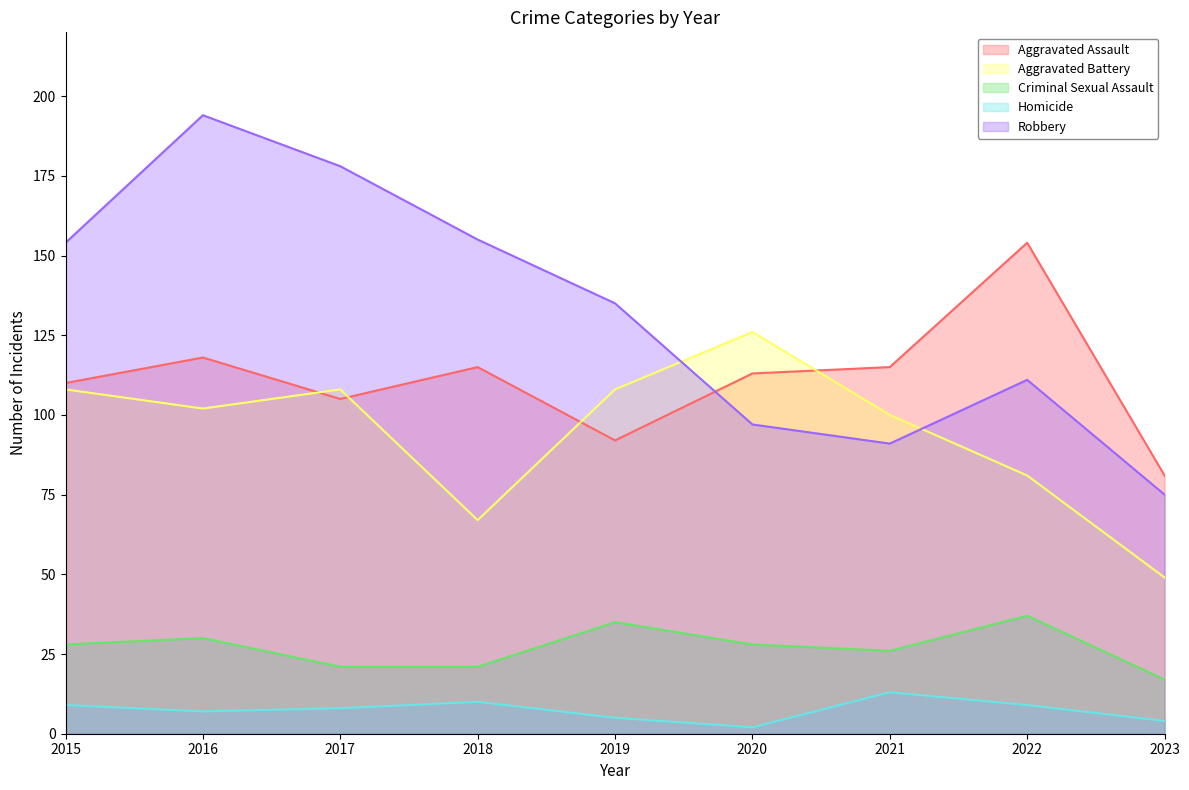

What is the value of the Robbery point at the 9th from the left?

75